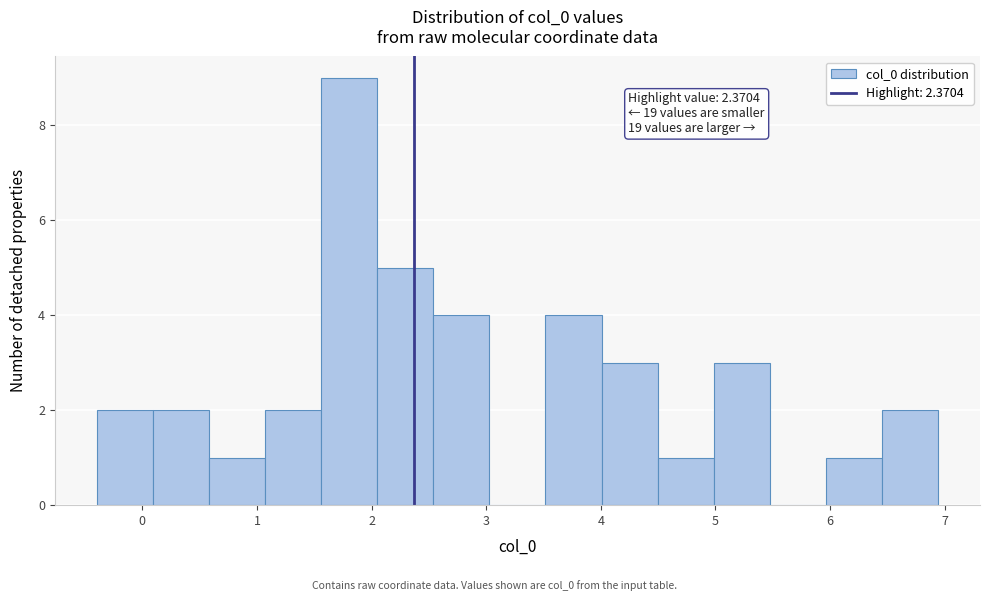

Over which range of the x-axis is the bar tallest?

1.6 to 2.0